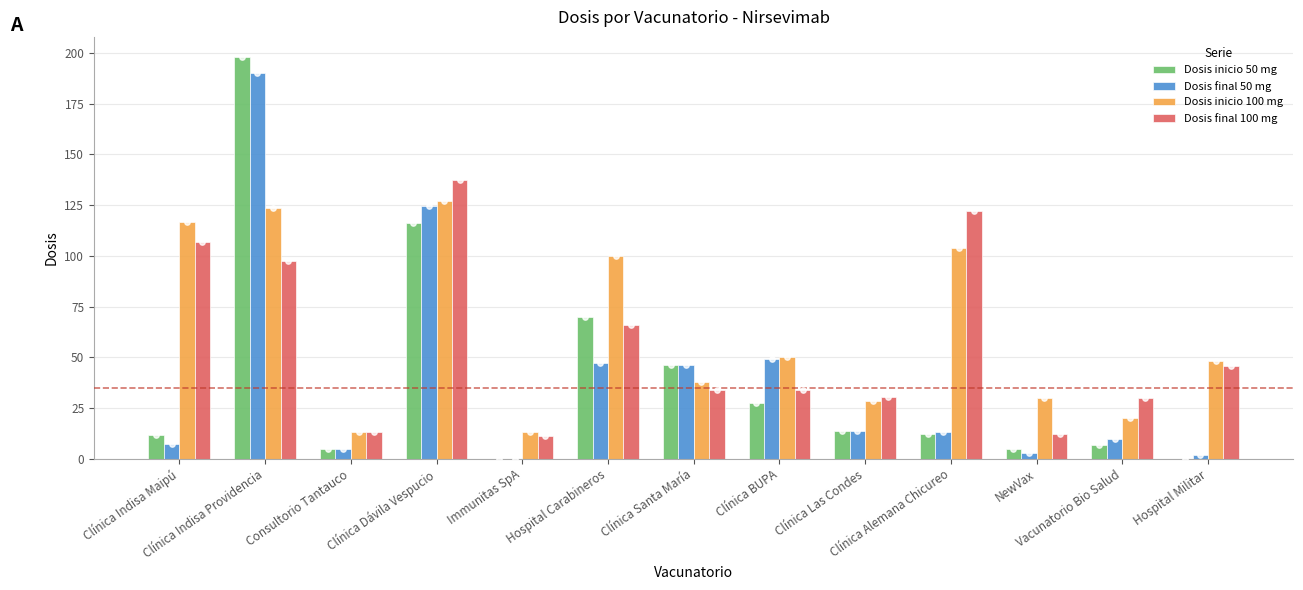

Is the value of Dosis inicio 50 mg at Clínica Santa María greater than the value of Dosis final 100 mg at Hospital Carabineros?

No